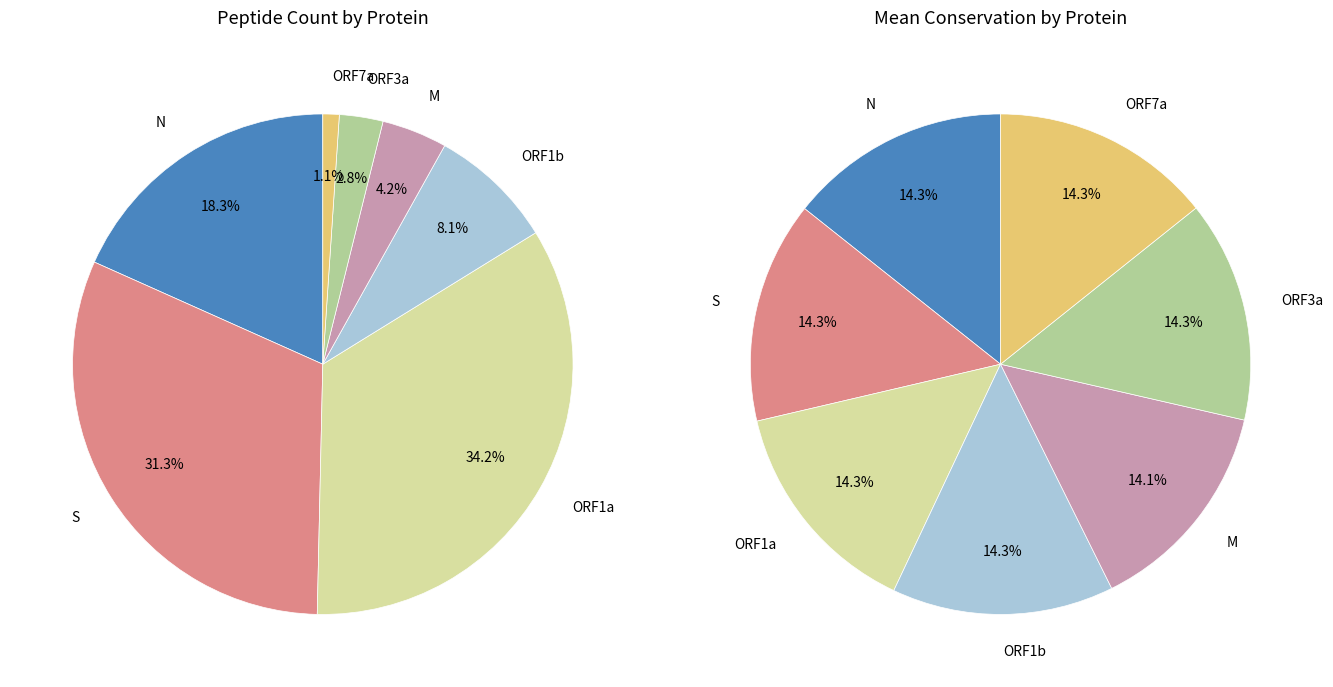

Does ORF1b account for over 50% of the chart?

No